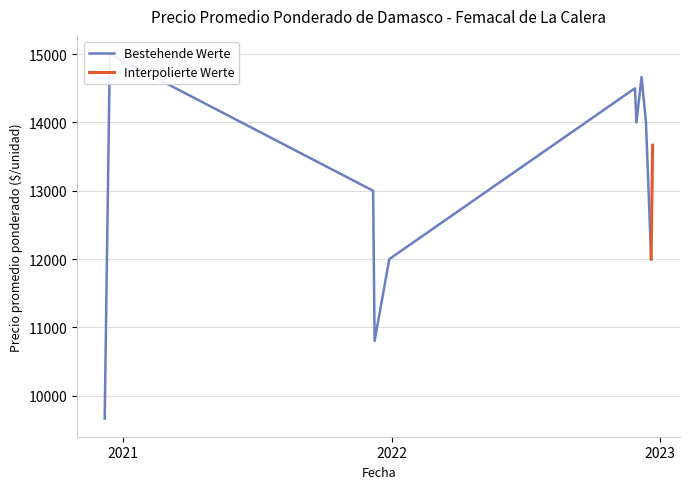

What is the change in value from 5 to 20?

+3000